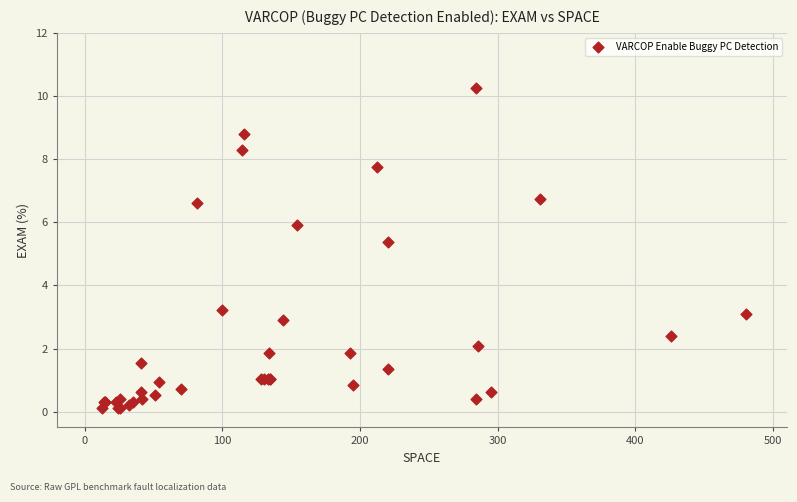

What Y value in the scatter plot is closest to 5?

5.4